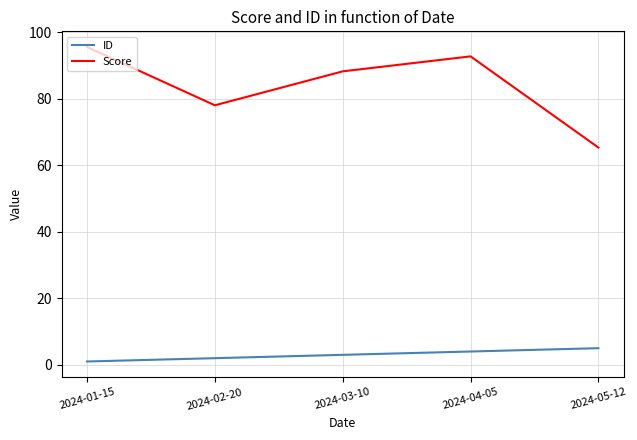

What is the sum of all ID values?

15.0